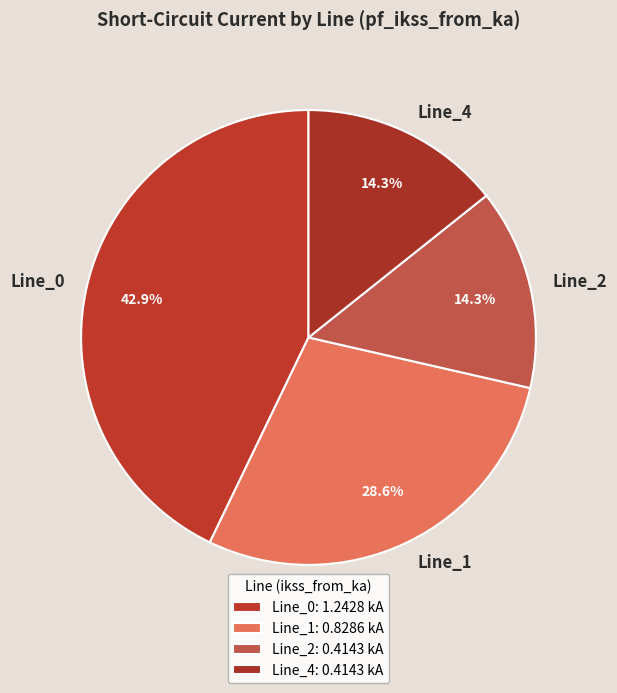

To the nearest percent, what percentage of the pie is Line_4?

14%